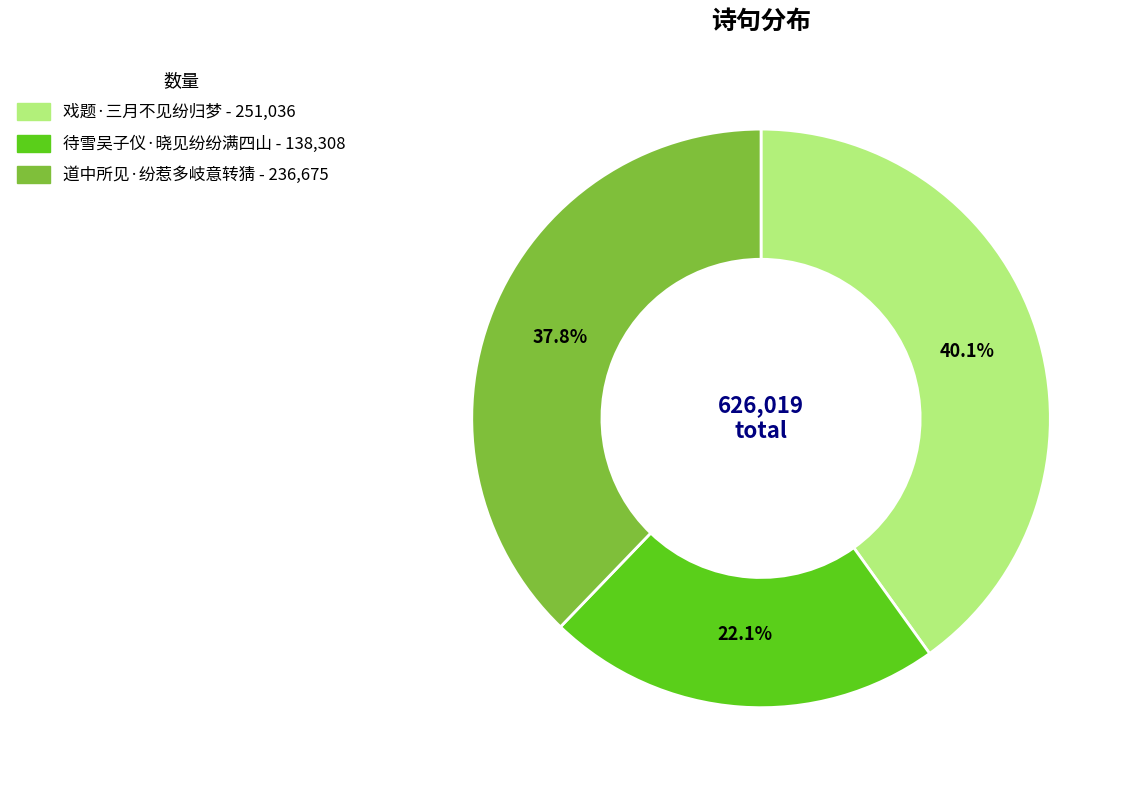

Which category has the biggest portion of the pie?

戏题·三月不见纷归梦